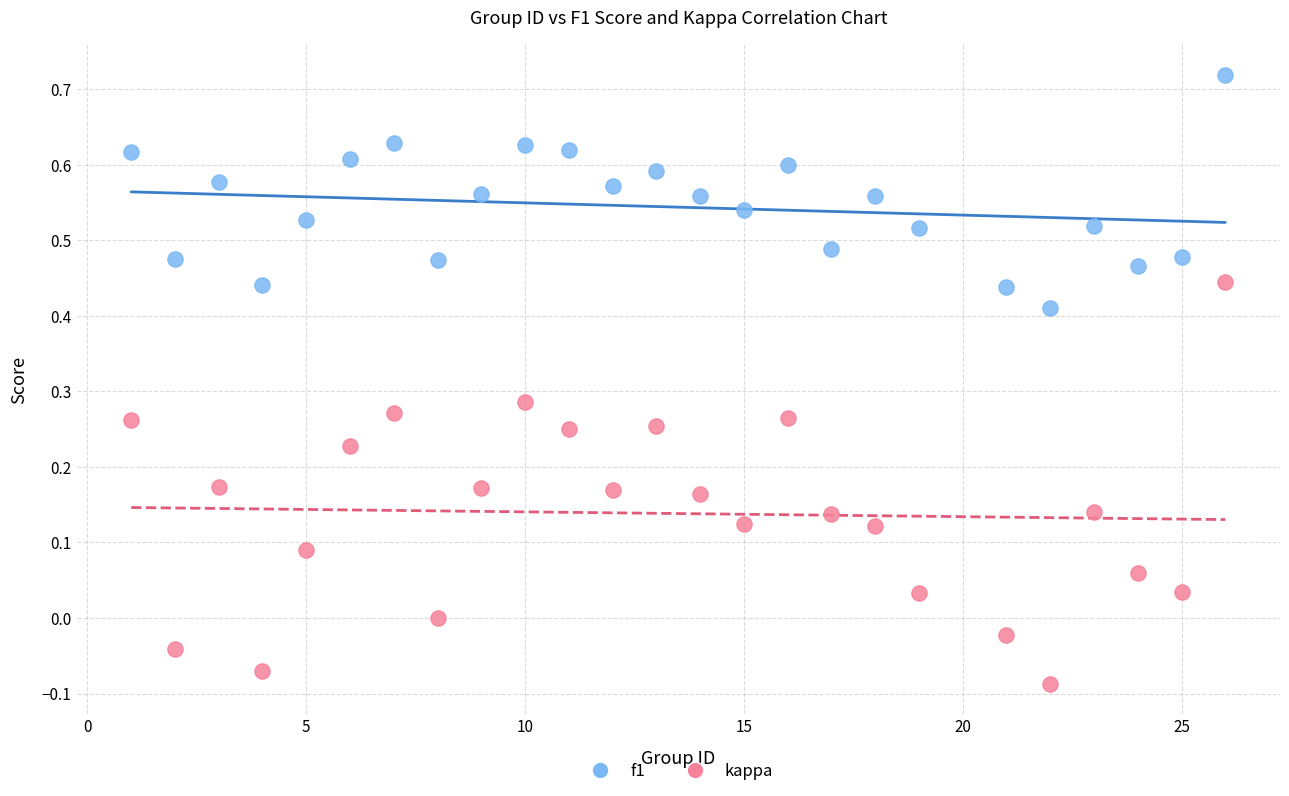

What is the X range (max minus min) for the scatter plot?

25.0